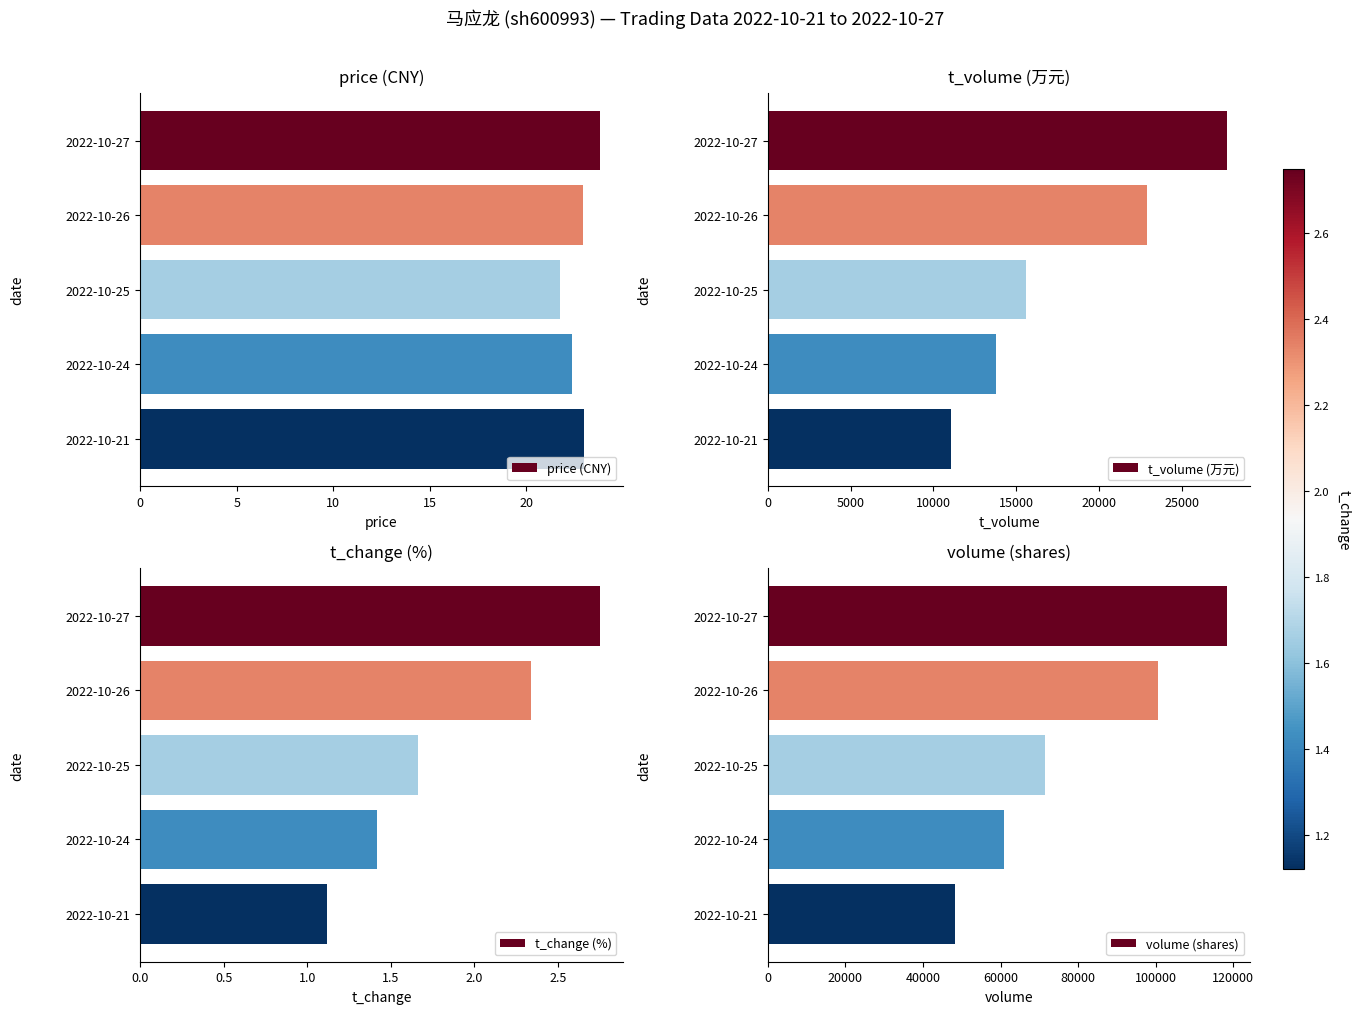

What is the difference between the price (CNY) values at 2022-10-26 and 2022-10-25?

1.2